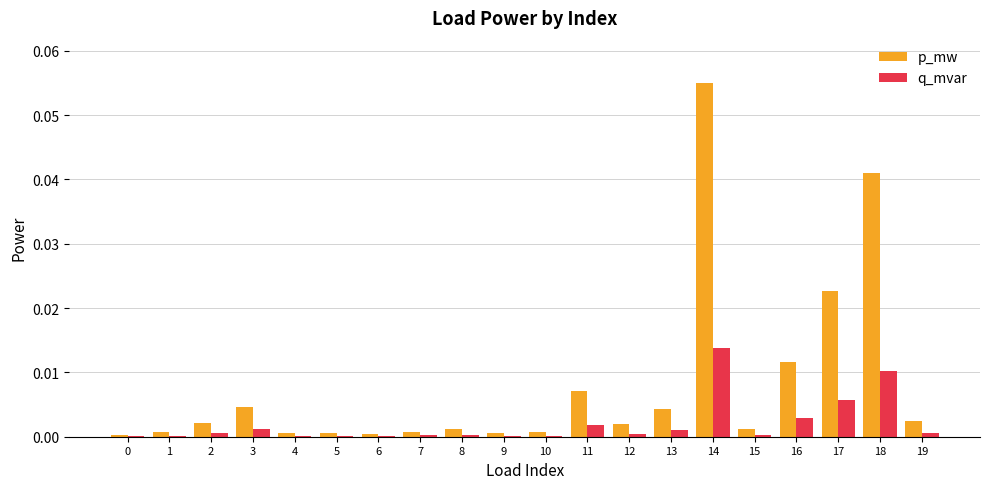

Which series changed the most between 6 and 18?

p_mw